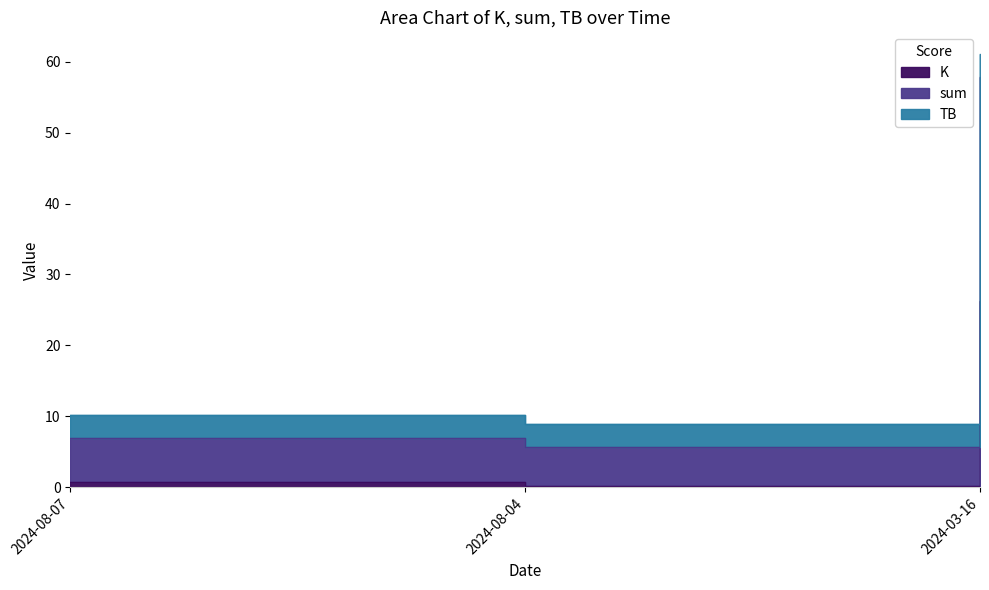

Which category has the lowest value across all series?

2024-08-04